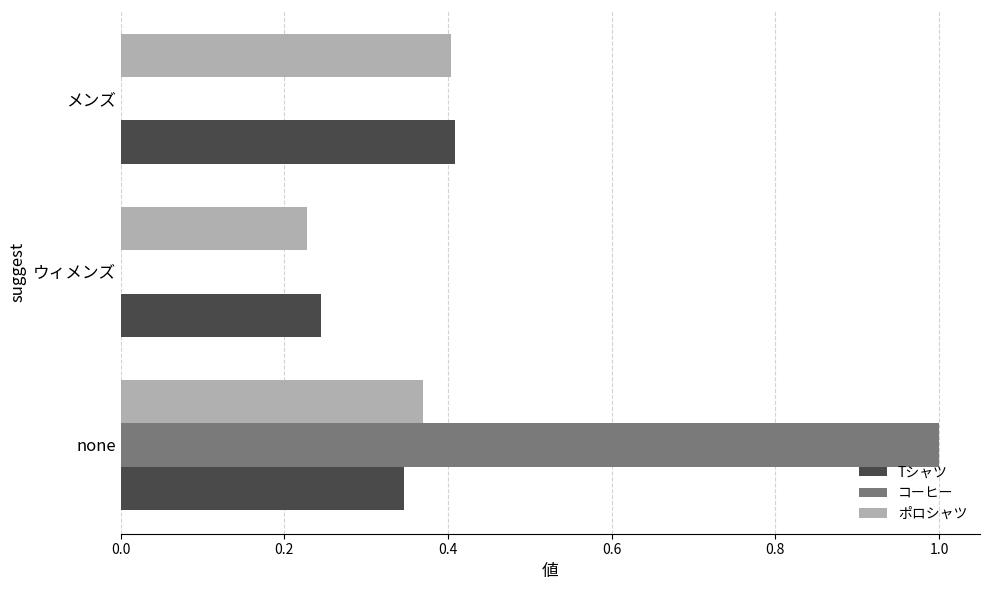

Count the Tシャツ values in the range 0 to 1.

3